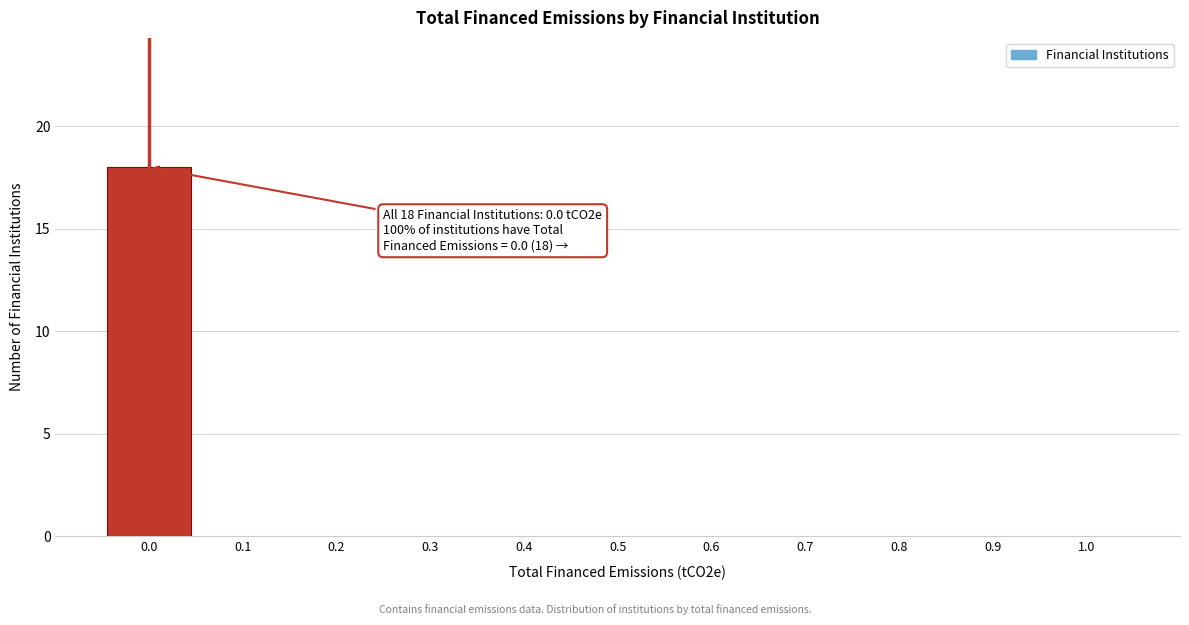

Which range on the x-axis has the tallest bar?

-0.05 to 0.05